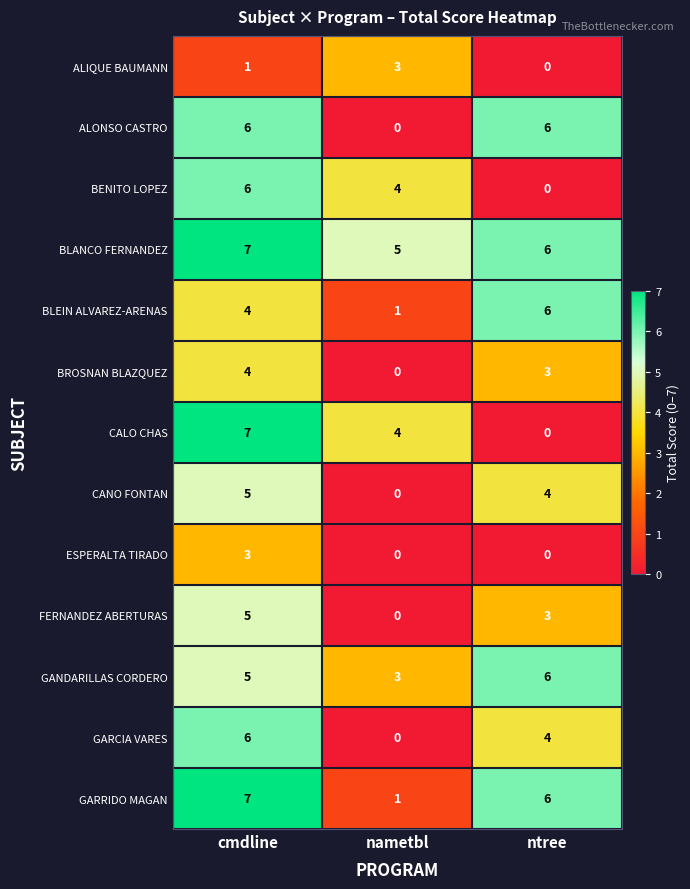

The CALO CHAS series shows 5 at ntree. True or false?

False